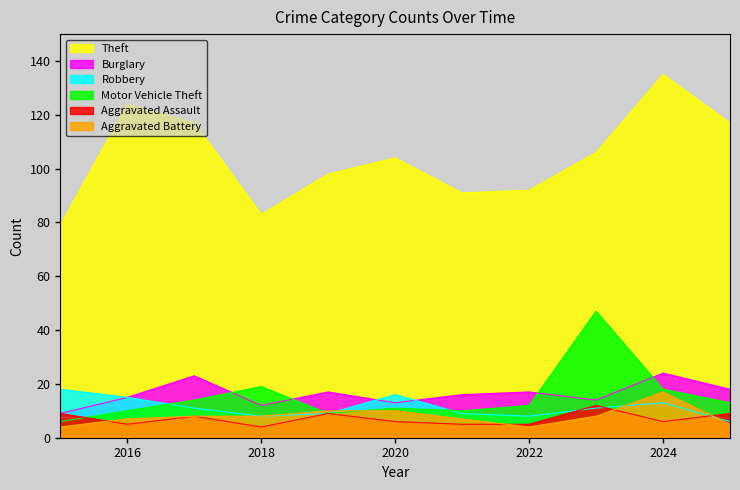

How many interior local valleys does the Burglary series have?

3